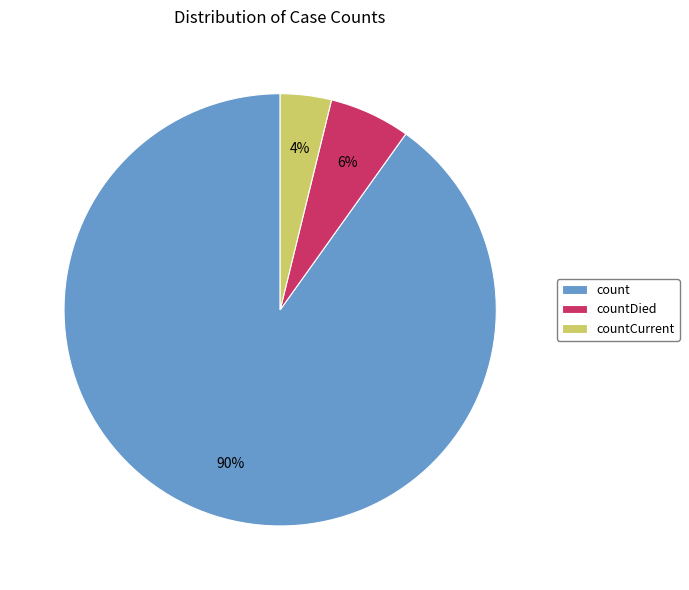

Which has a higher value, countDied or count?

count